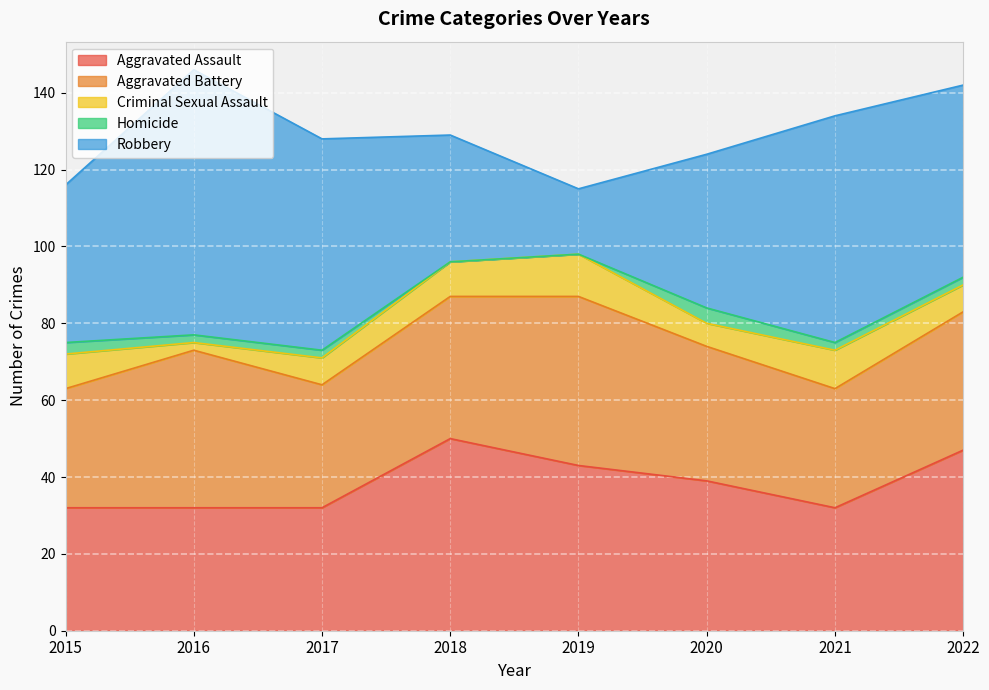

The value of Criminal Sexual Assault at 2016 is 2. True or false?

True